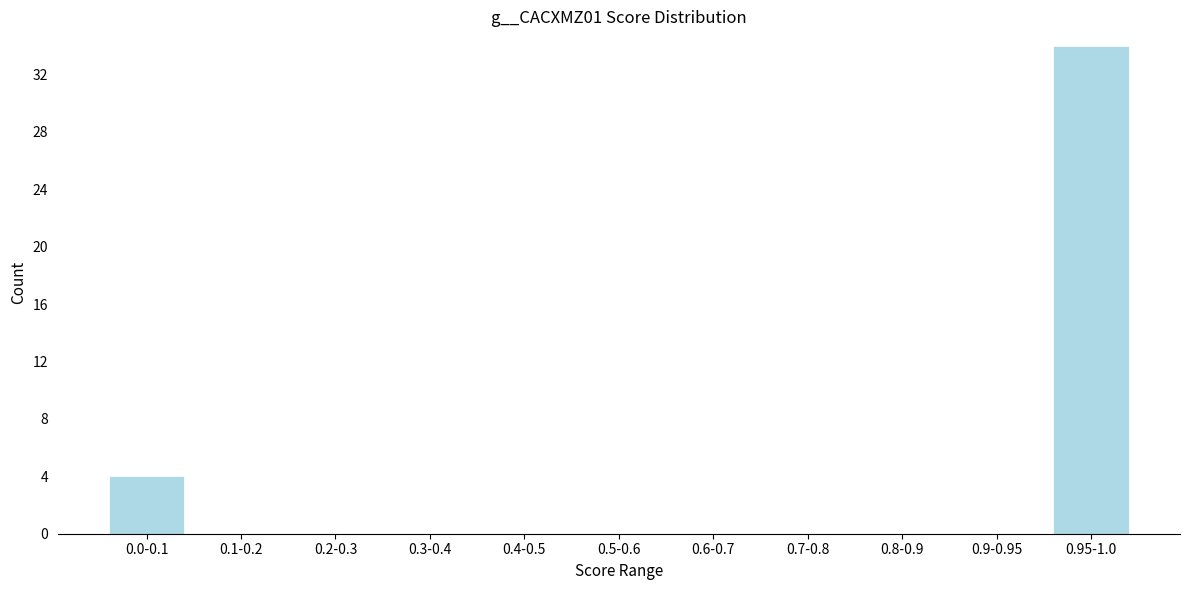

Reading left to right, what are all the values shown in this chart?

0.0-0.1=4	0.1-0.2=0	0.2-0.3=0	0.3-0.4=0	0.4-0.5=0	0.5-0.6=0	0.6-0.7=0	0.7-0.8=0	0.8-0.9=0	0.9-0.95=0	0.95-1.0=34